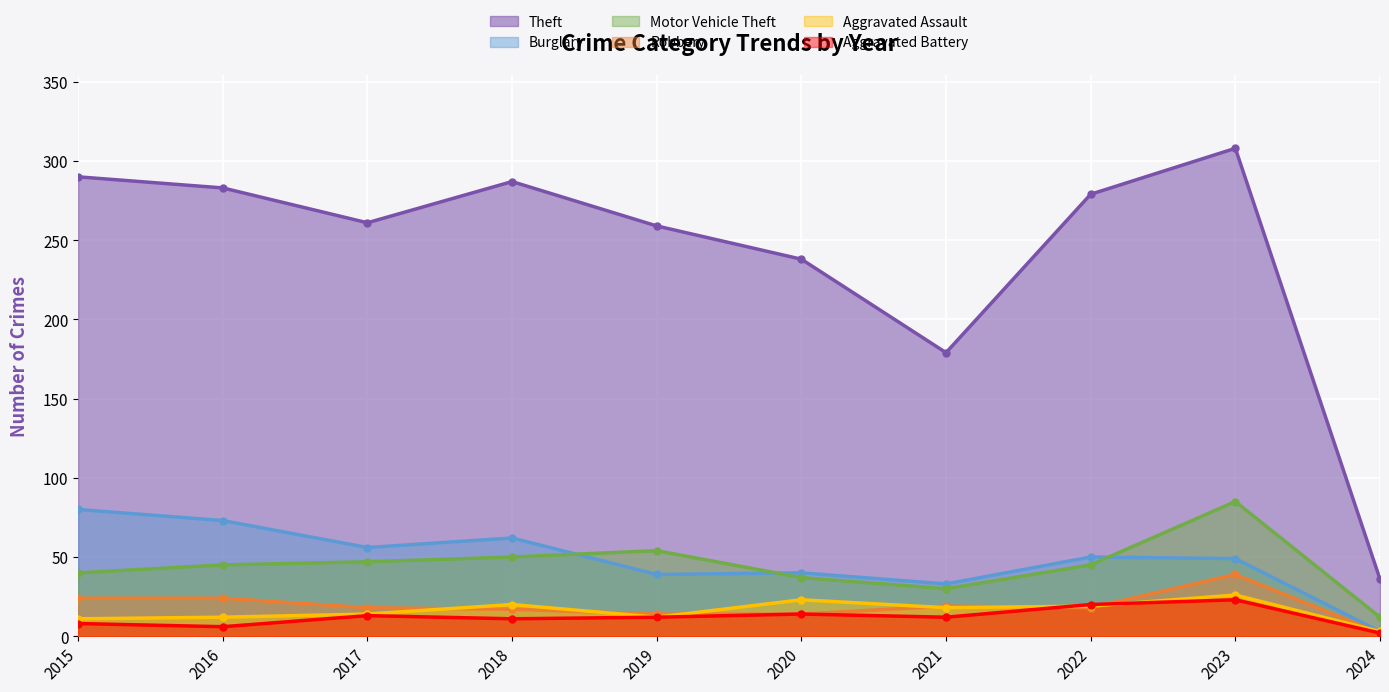

What is the highest value of the Aggravated Battery series?

23